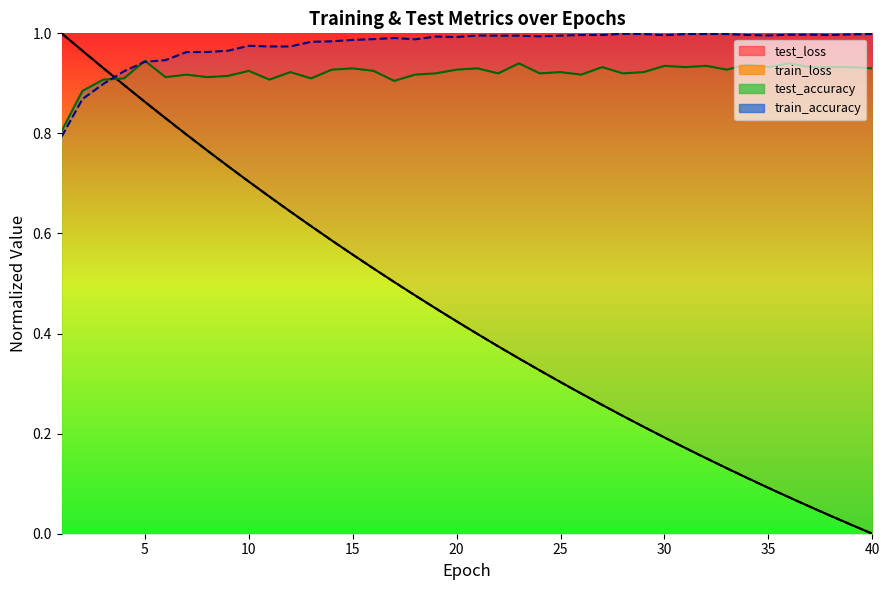

Which series changed the most between 27 and 34?

train_loss